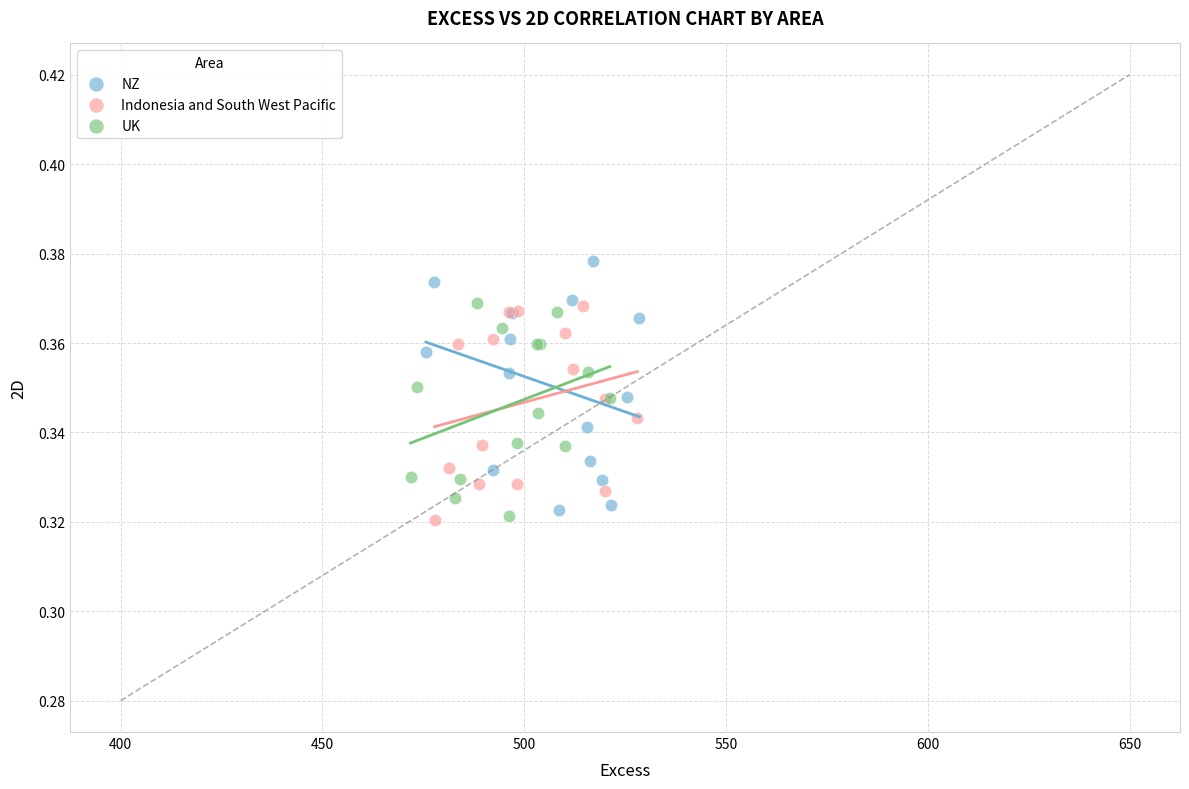

Which series reaches the maximum Y coordinate?

NZ